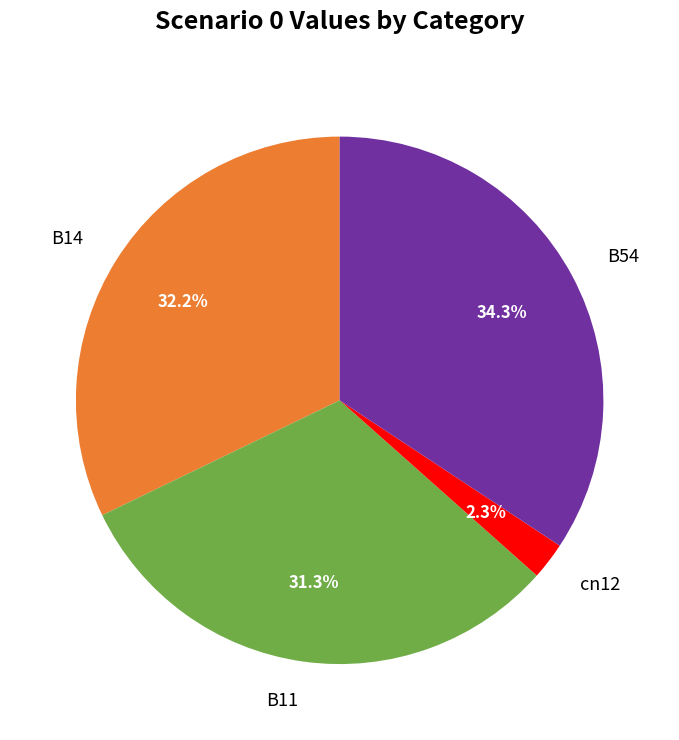

How many segments does this pie chart have?

4